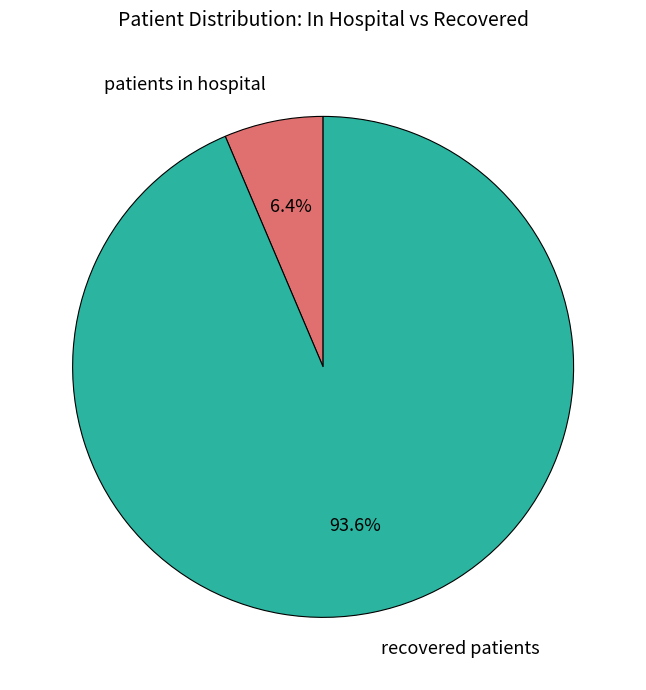

Is there any slice that represents more than half of the pie?

Yes